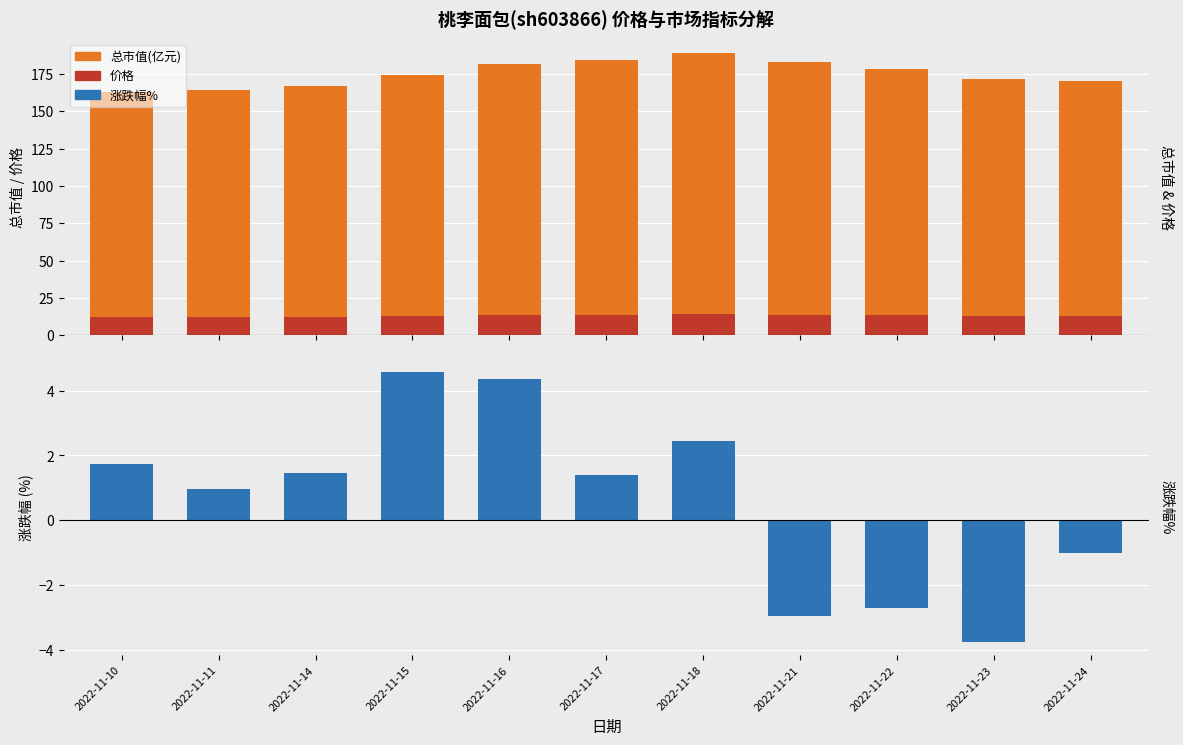

Which category has the highest value in the 涨跌幅% series?

2022-11-15